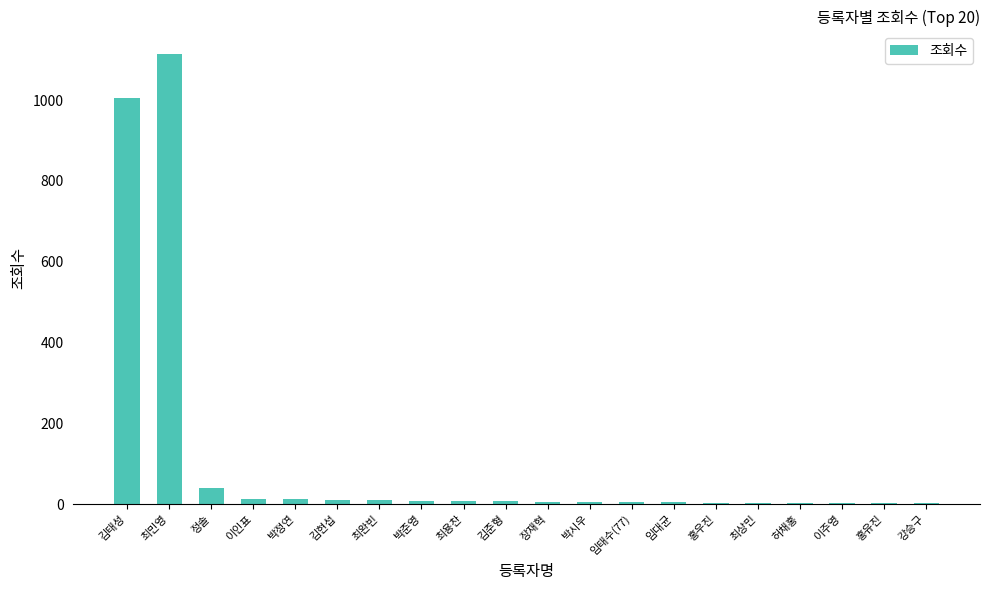

What value does the data have at 정솔?

40